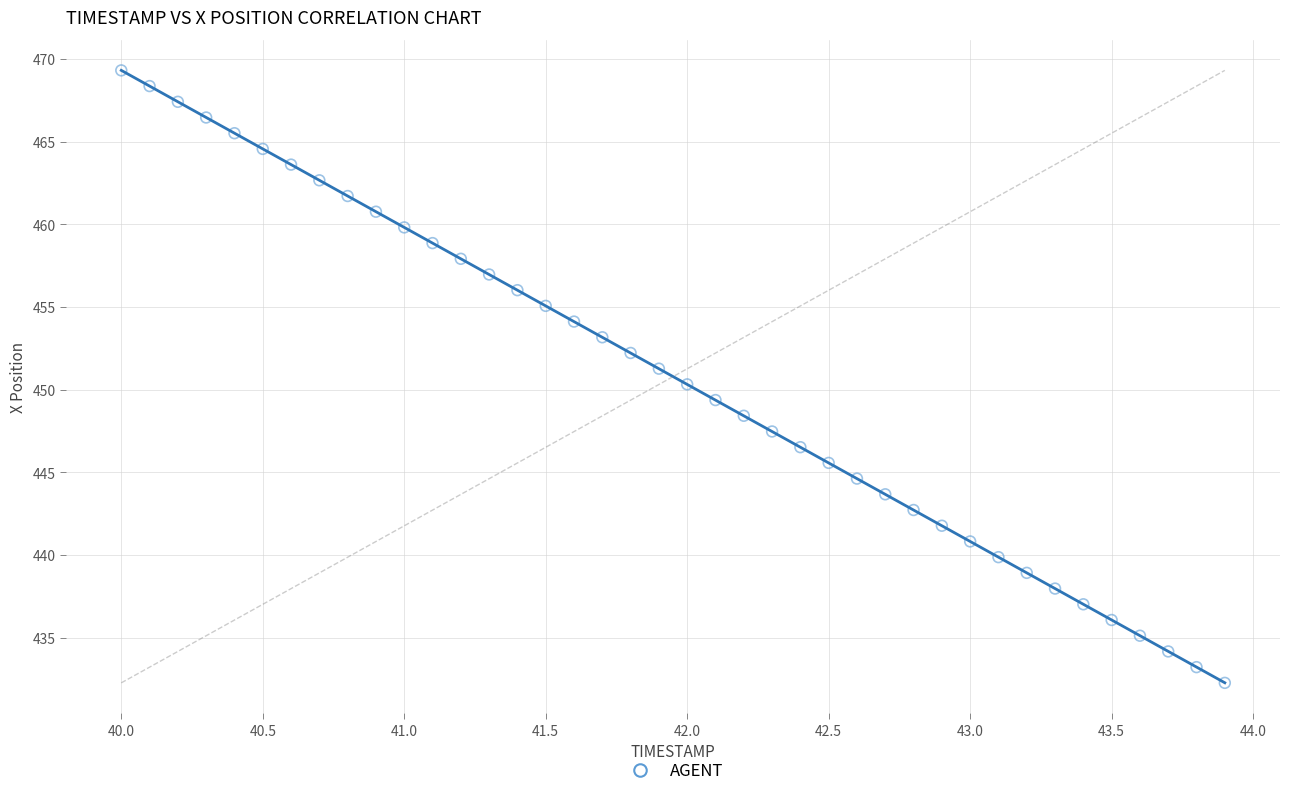

What is the range of Y values (max minus min)?

37.1